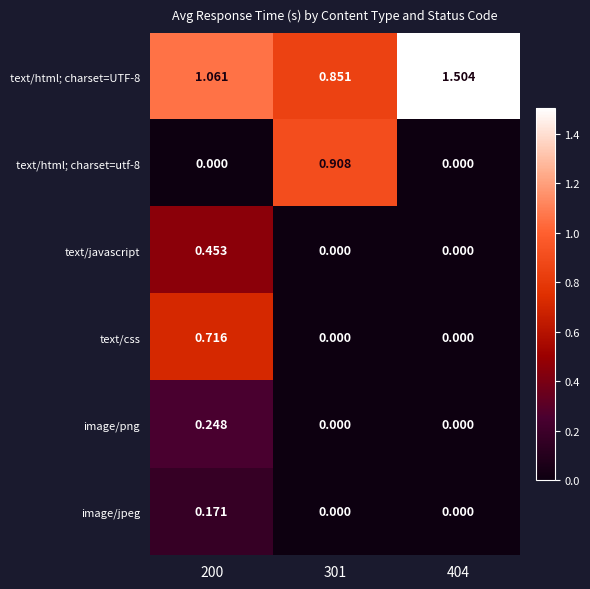

At which category is the sum across all series the highest?

200